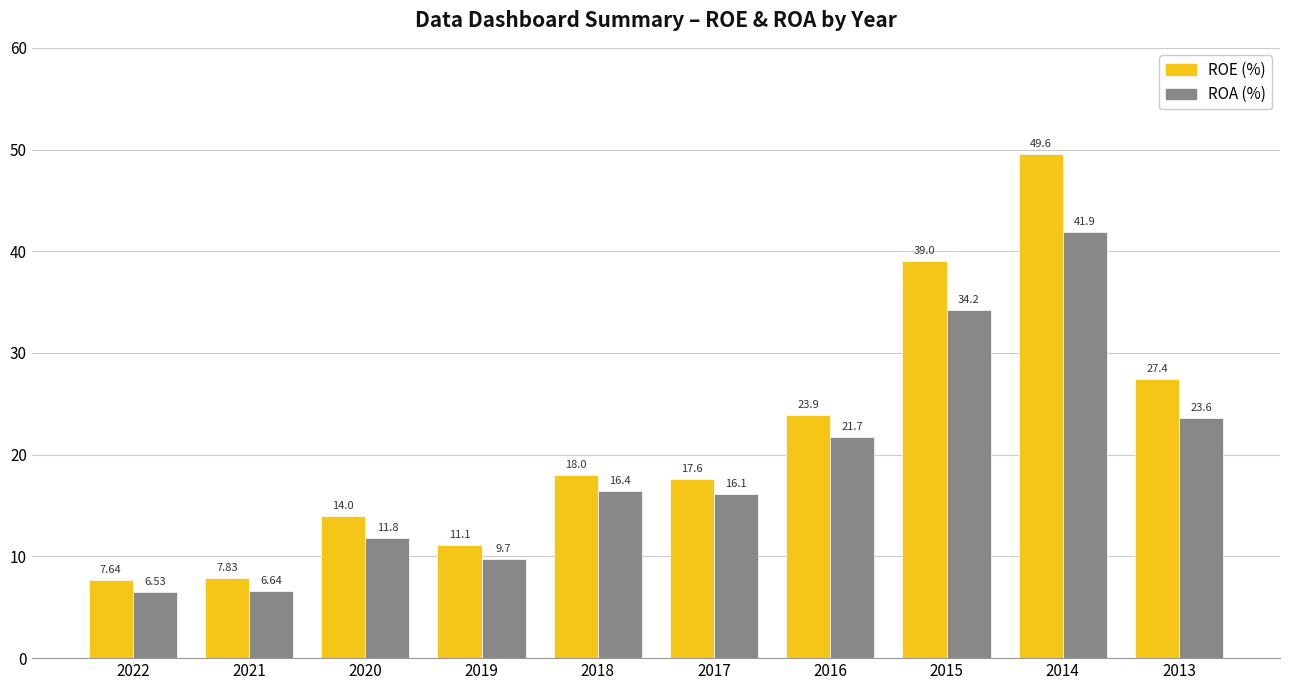

Is the value of ROE (%) at 2017 greater than the value of ROA (%) at 2020?

Yes